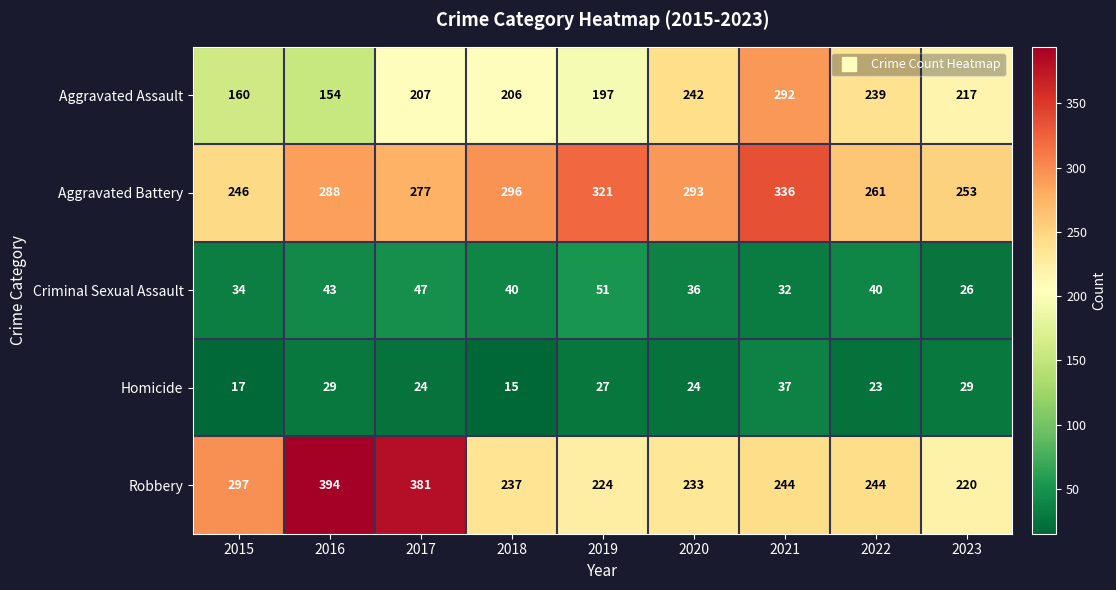

The Aggravated Battery series shows 193 at 2020. True or false?

False